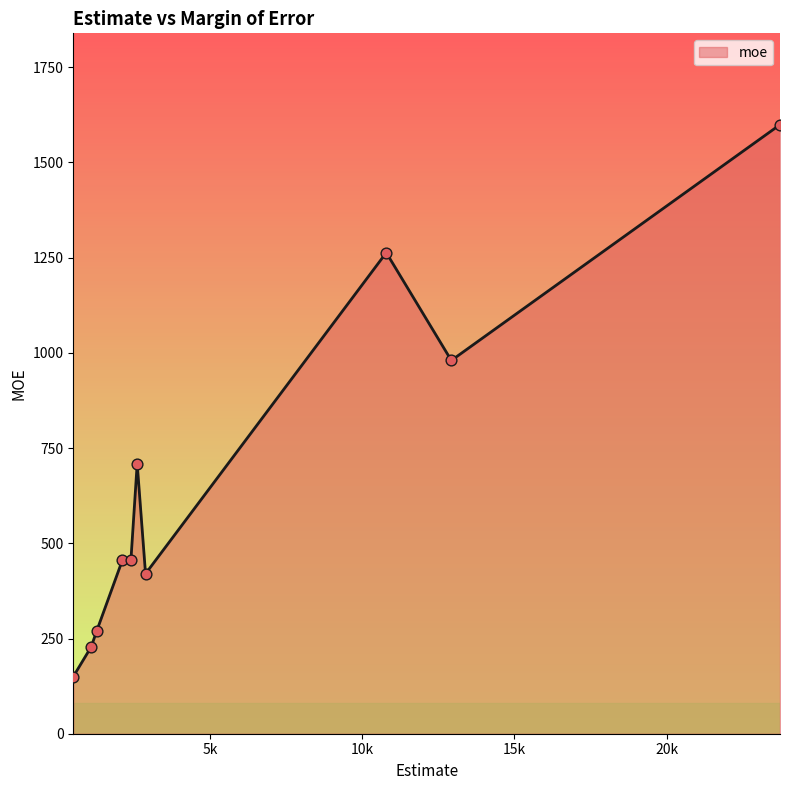

What is the greatest value displayed?

1599